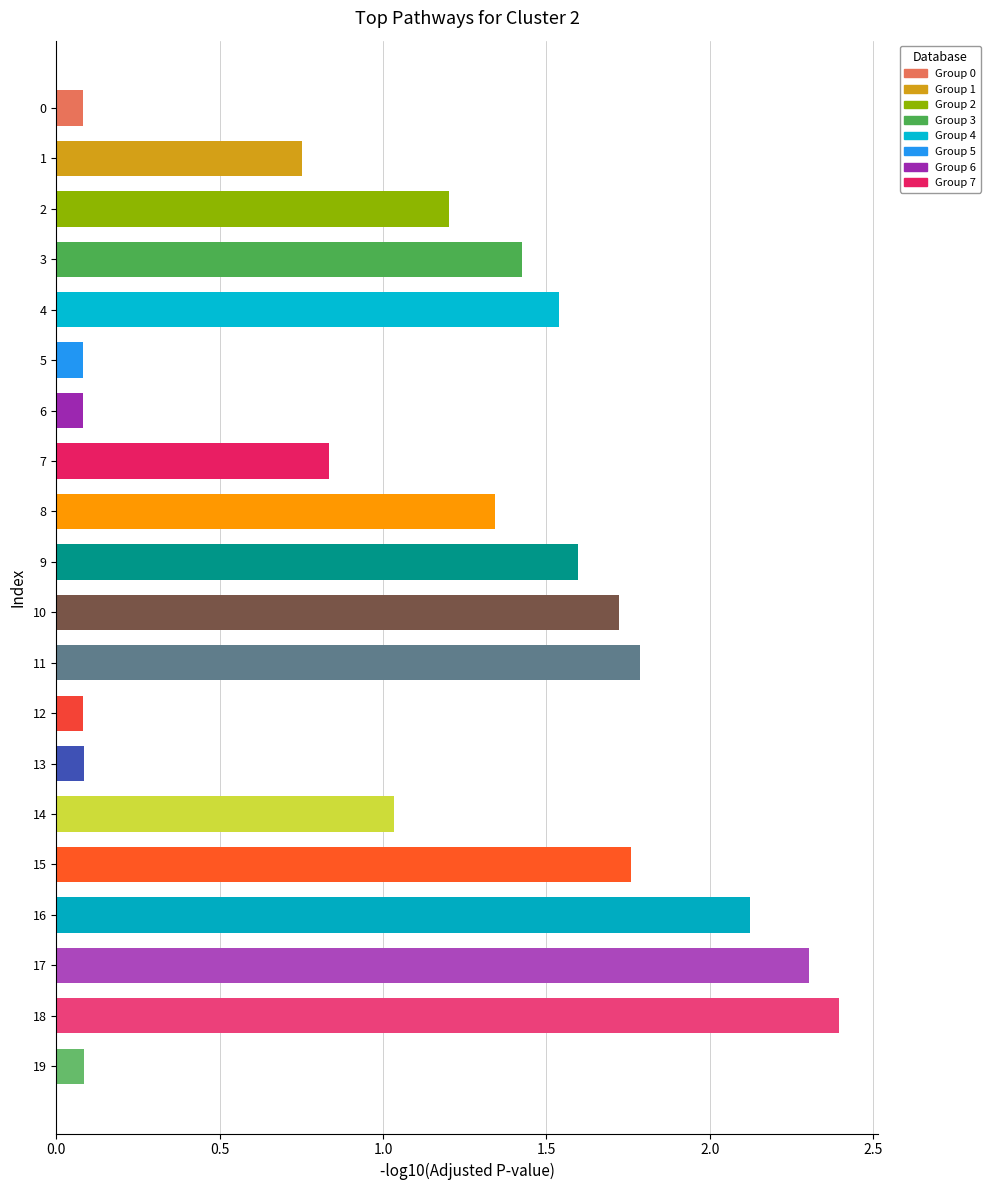

How many series are shown in this chart?

1